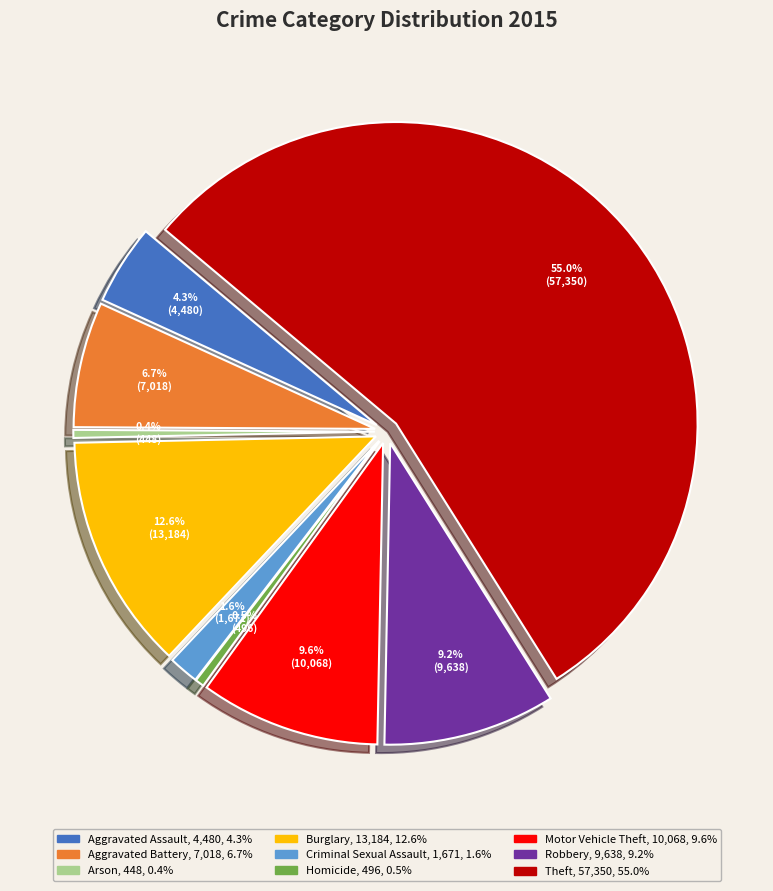

The Motor Vehicle Theft slice represents 10% of the pie. True or false?

True